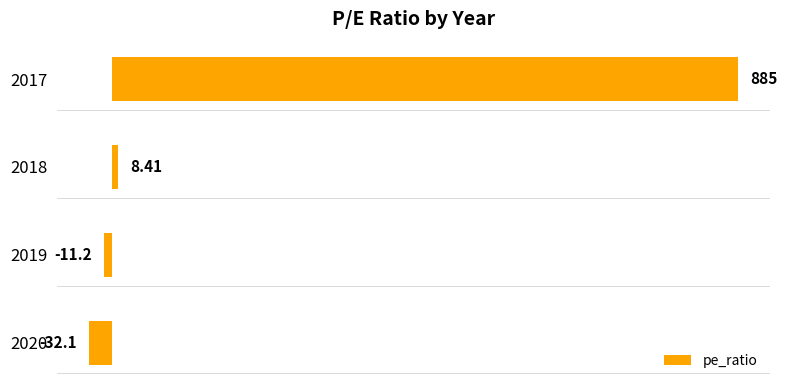

Which label corresponds to the largest value in the chart?

2017